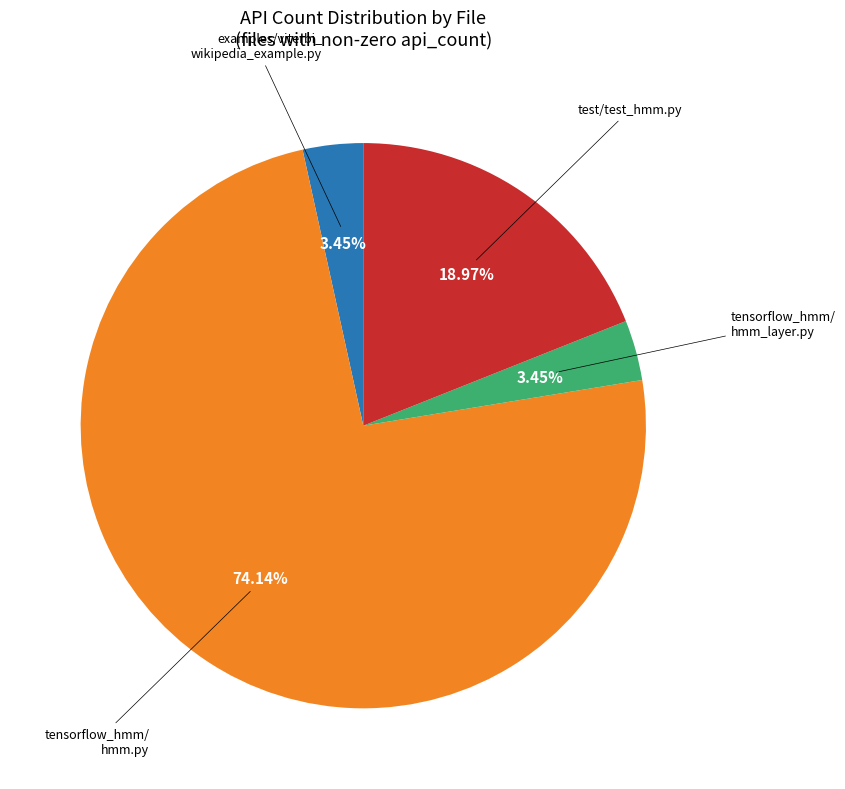

Is there any slice that represents more than half of the pie?

Yes